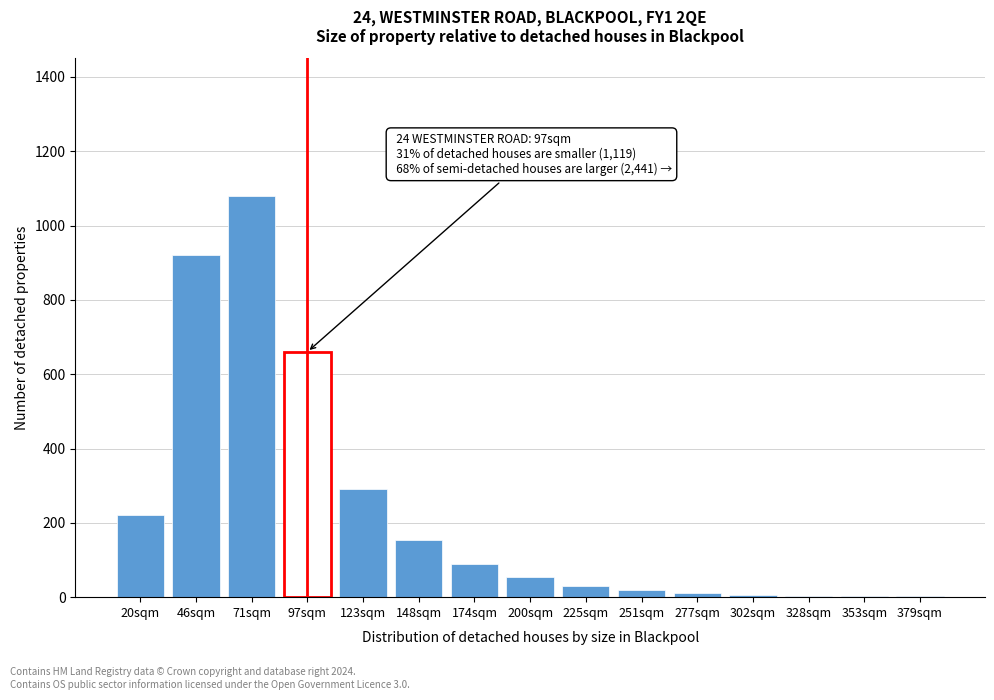

The chart shows a value of 91 at 123sqm. True or false?

False